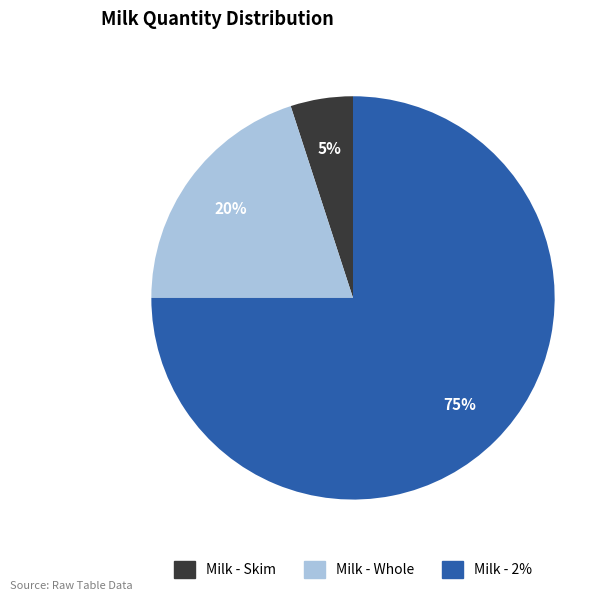

How many segments does this pie chart have?

3